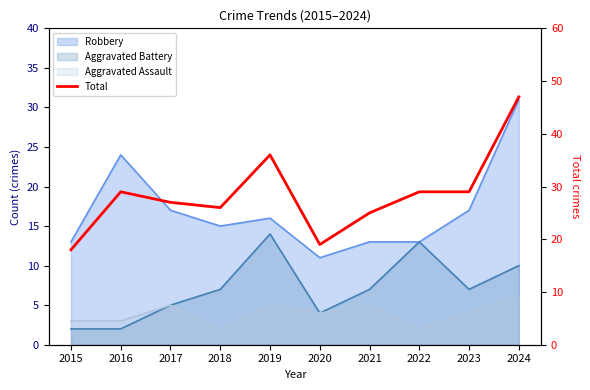

Rank the categories by value from highest to lowest.

2024, 2019, 2016, 2022, 2023, 2017, 2018, 2021, 2020, 2015